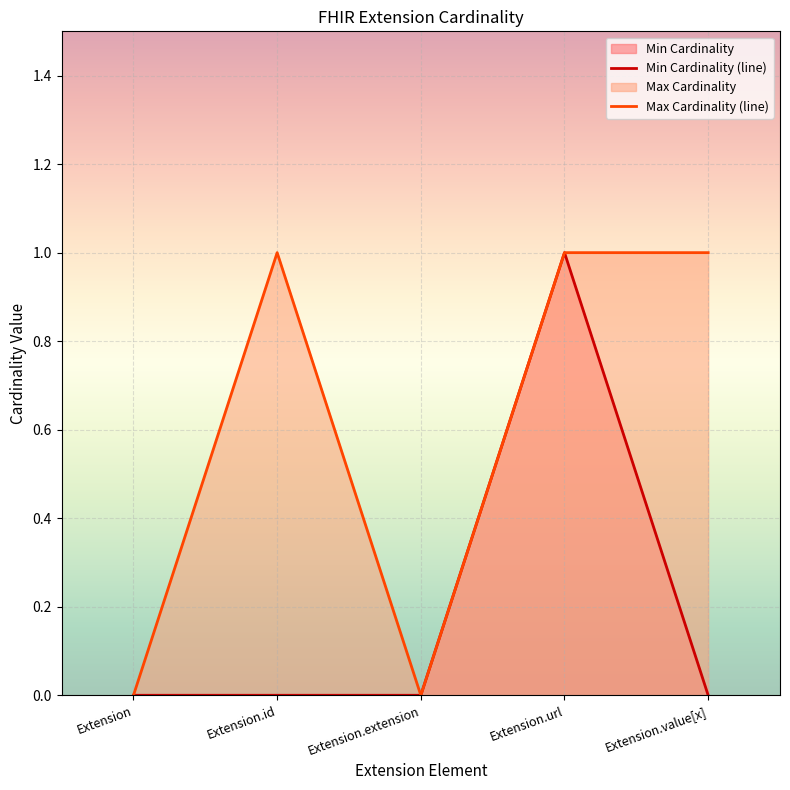

Which series has the largest total across all categories?

Max Cardinality (line)